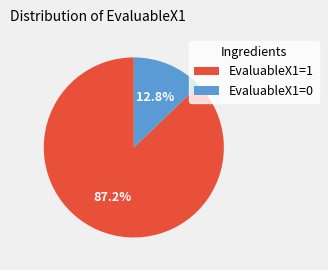

Does EvaluableX1=0 represent more than half of the total?

No